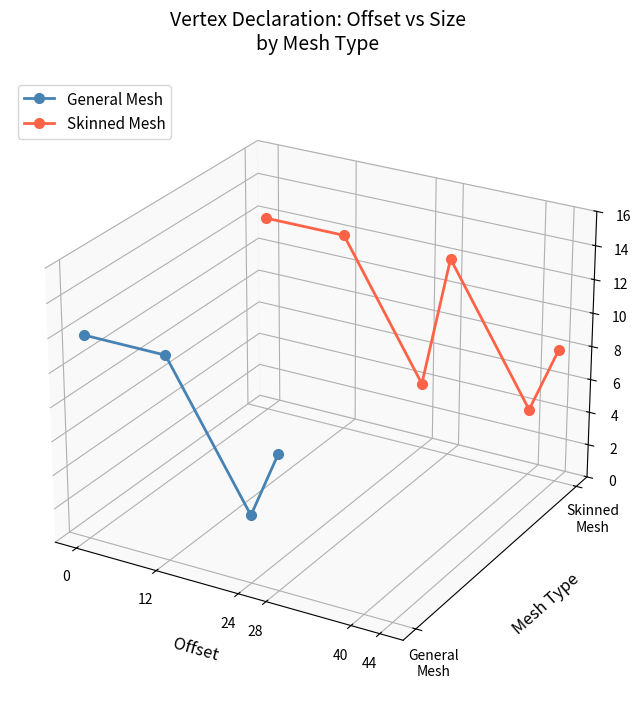

Which has a higher value, 12 or 28?

12